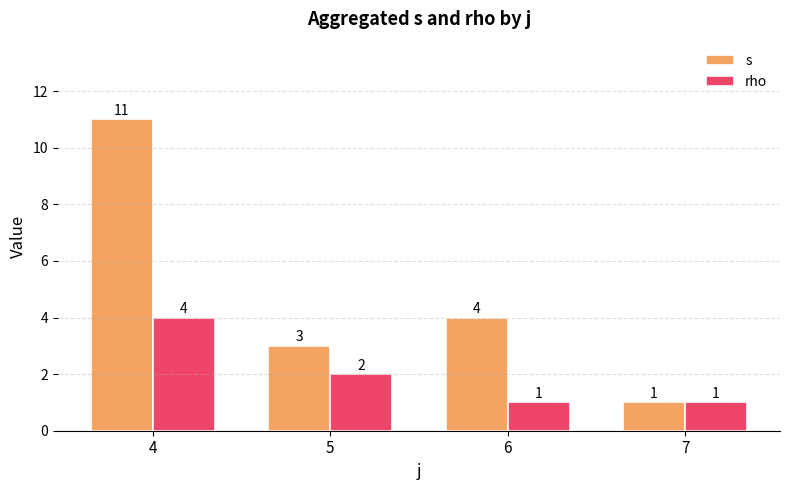

True or false: s has a value of 1 at 7.

True